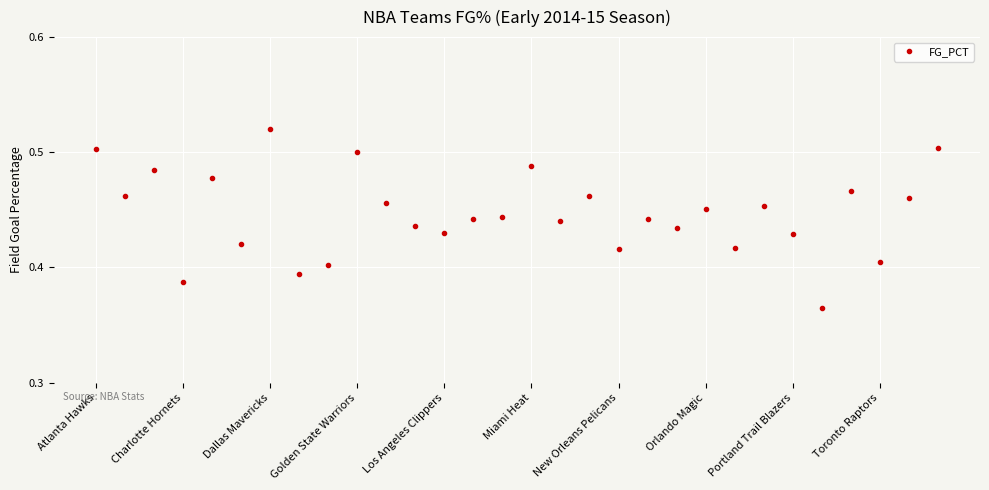

True or false: there are more than 2 points higher than both neighbors.

True